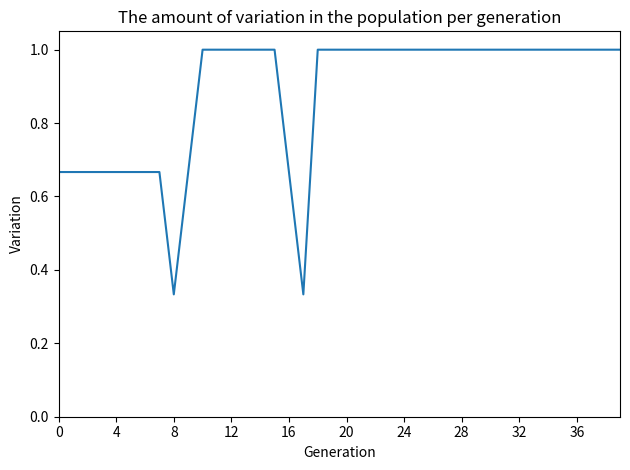

What is the greatest value displayed?

1.0